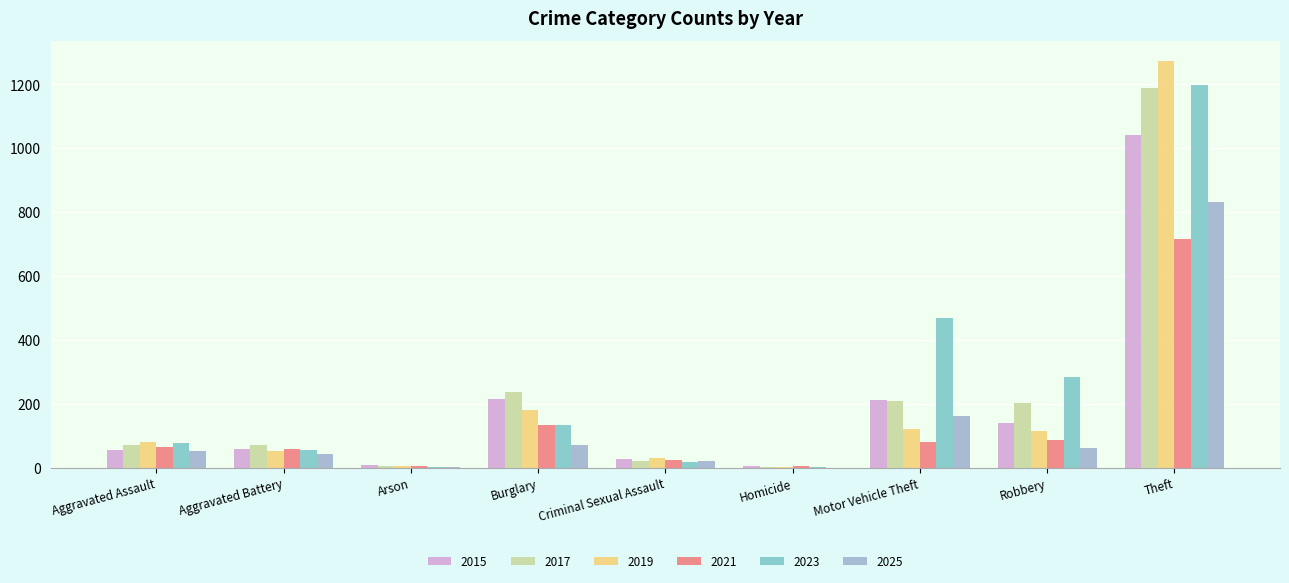

What is the maximum value shown in the chart?

1272